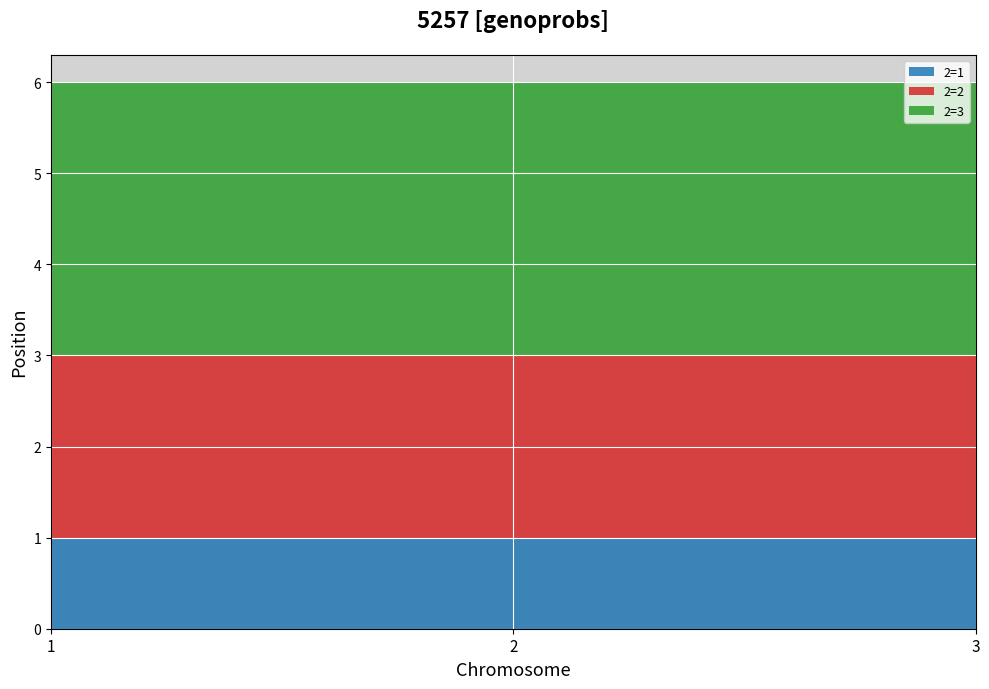

The 2=1 series shows 0 at 2. True or false?

False